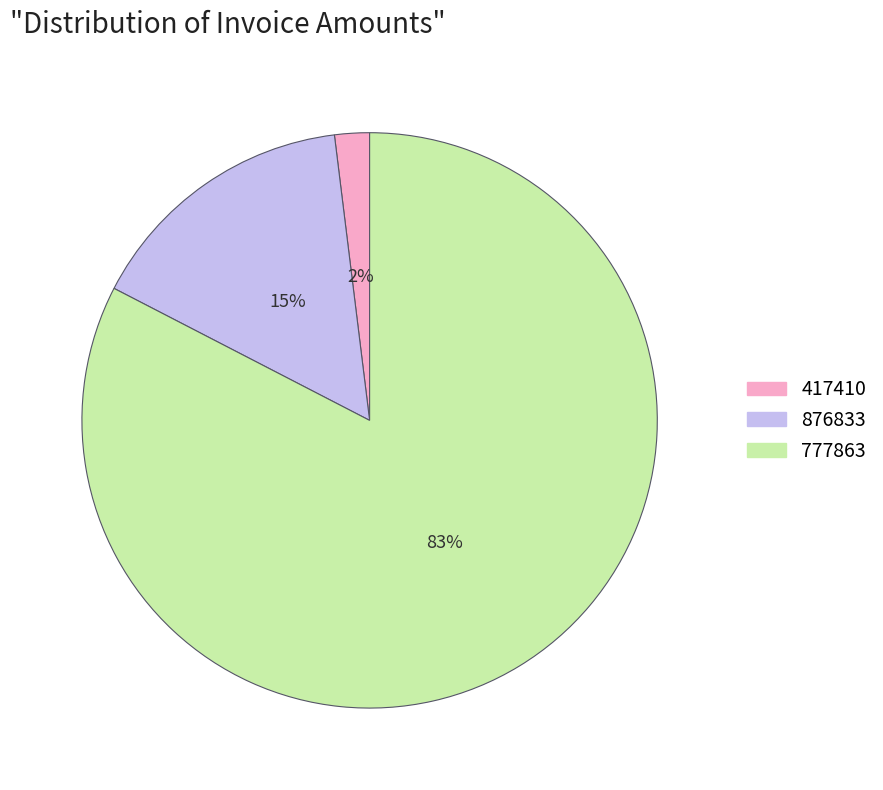

Which category has the smallest portion of the pie?

417410